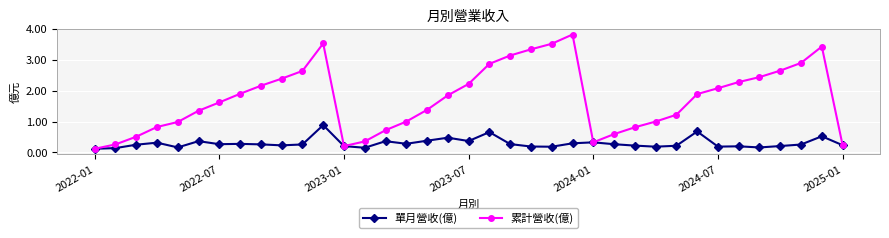

Which series has the largest total across all categories?

累計營收(億)